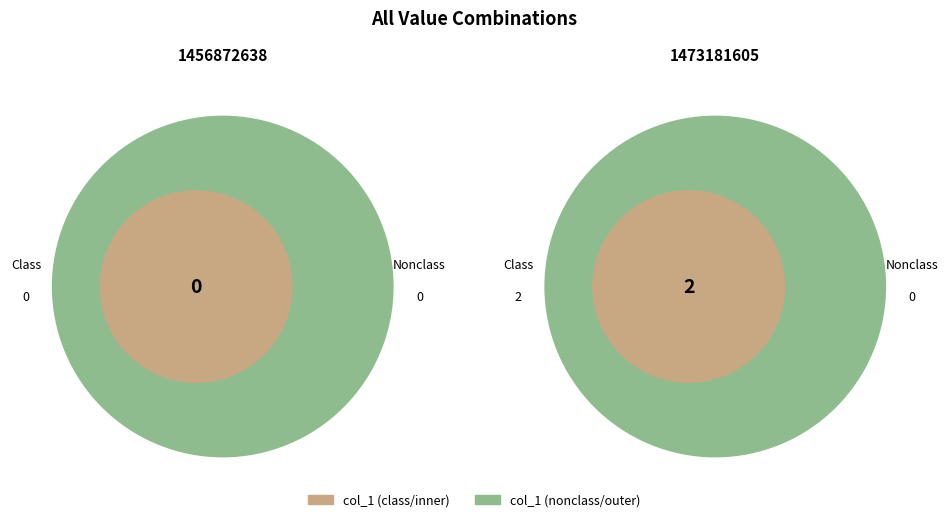

How many slices are in this pie chart?

2